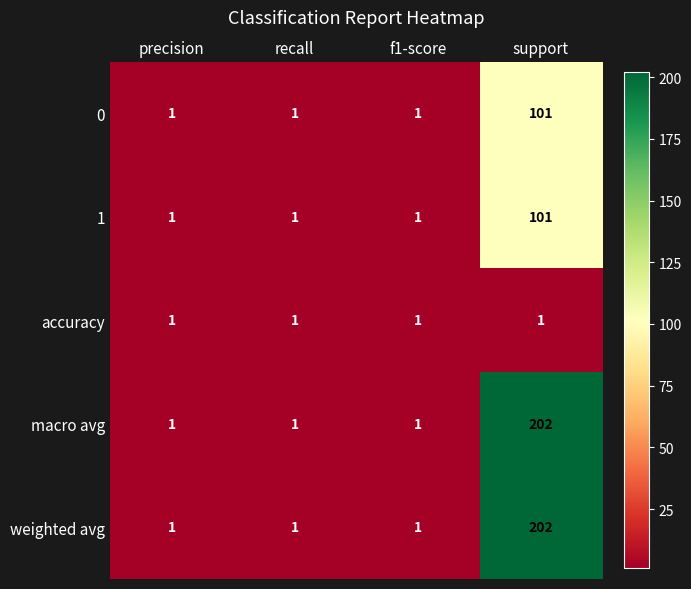

Is the value of macro avg at support greater than the value of 0 at support?

Yes